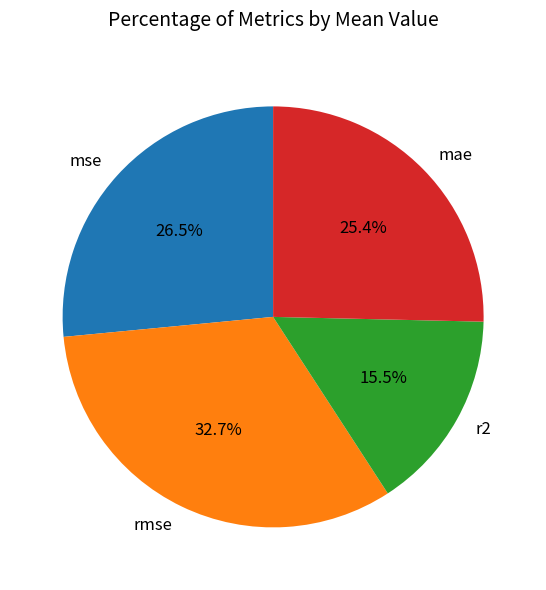

True or false: mae accounts for 14% of the total.

False